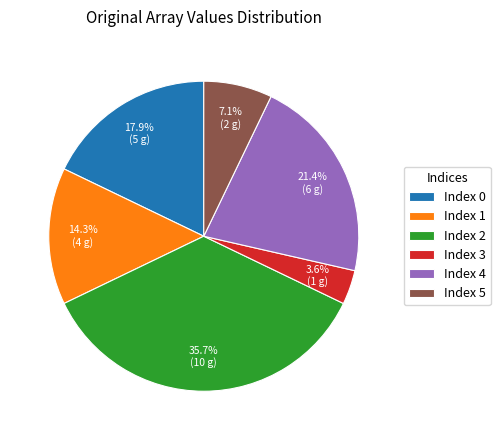

Rank the categories by value from lowest to highest.

Index 3, Index 5, Index 1, Index 0, Index 4, Index 2